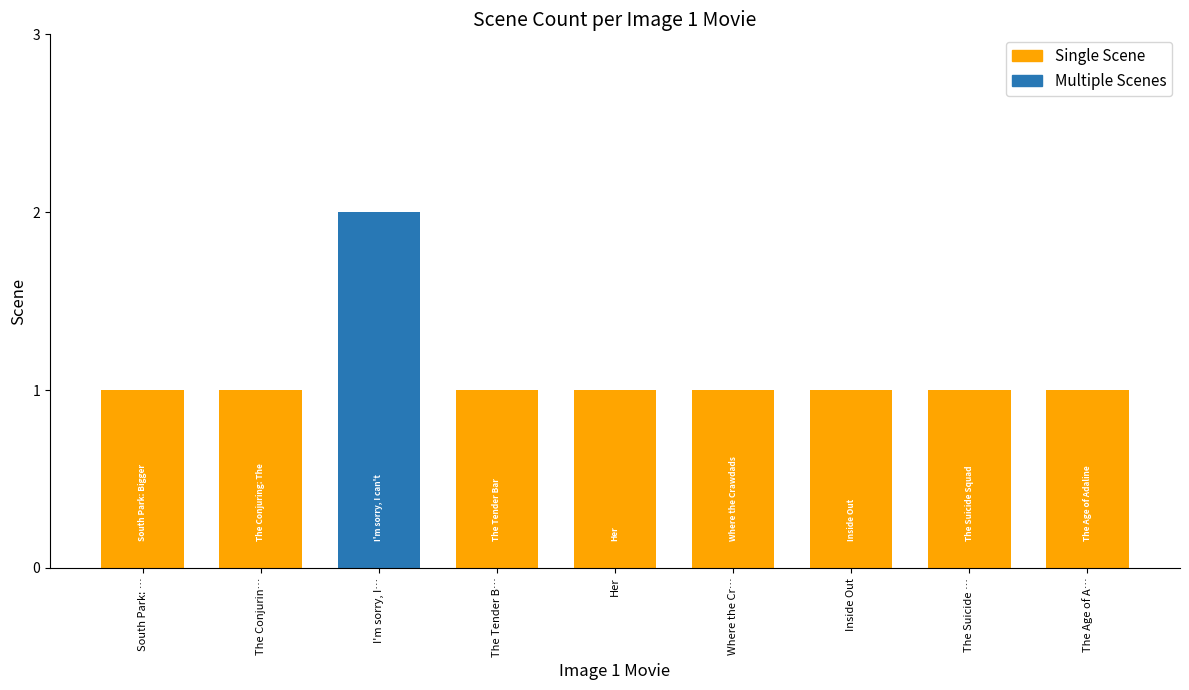

What position from the left is The Conjurin…?

2